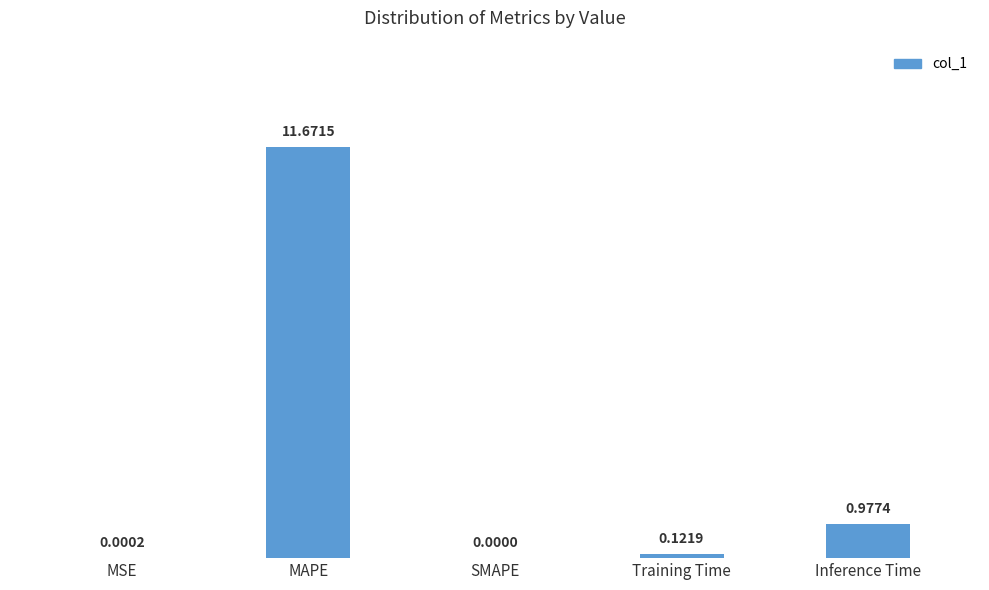

True or false: the data shows 11.7 at MAPE.

True